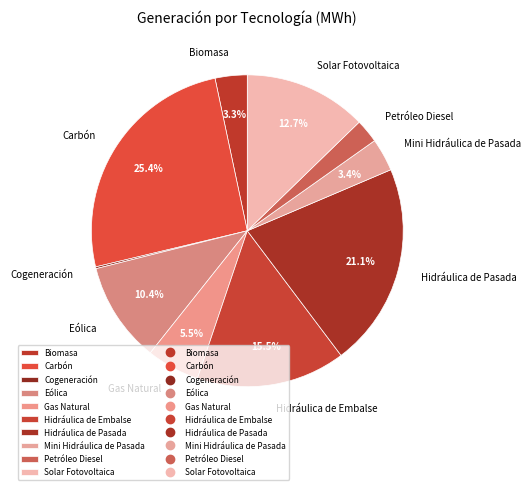

Between Petróleo Diesel and Gas Natural, which is larger?

Gas Natural